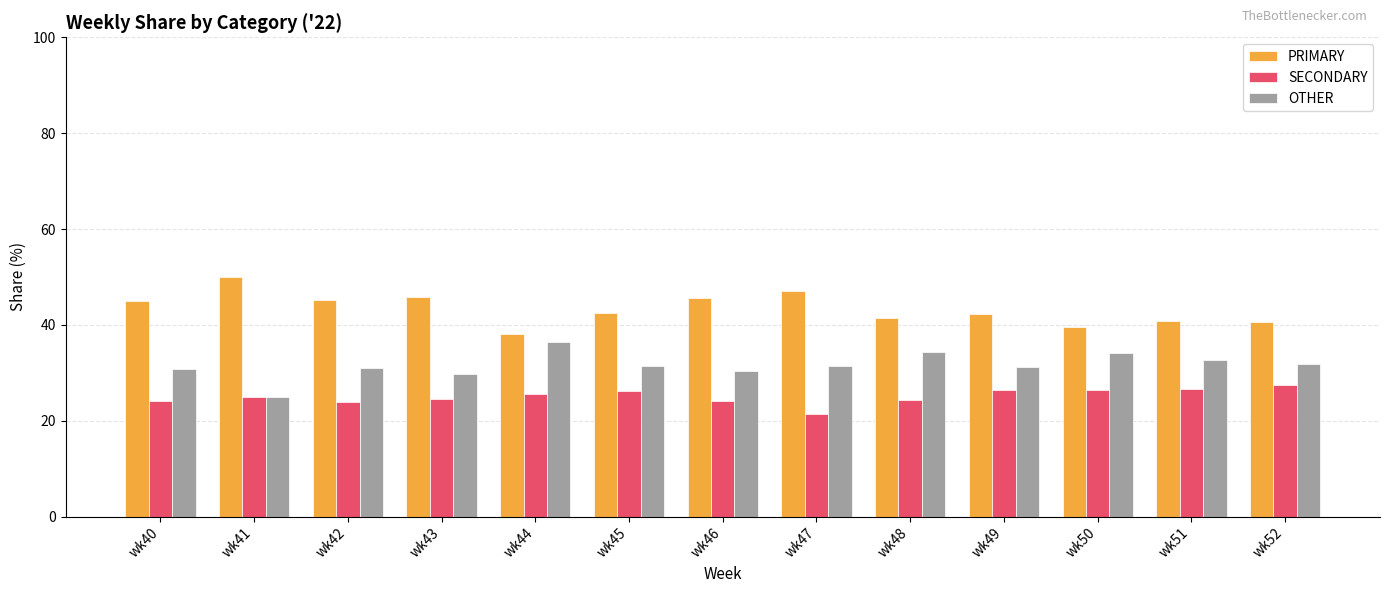

Rank the series at wk46 from lowest to highest value.

SECONDARY, OTHER, PRIMARY